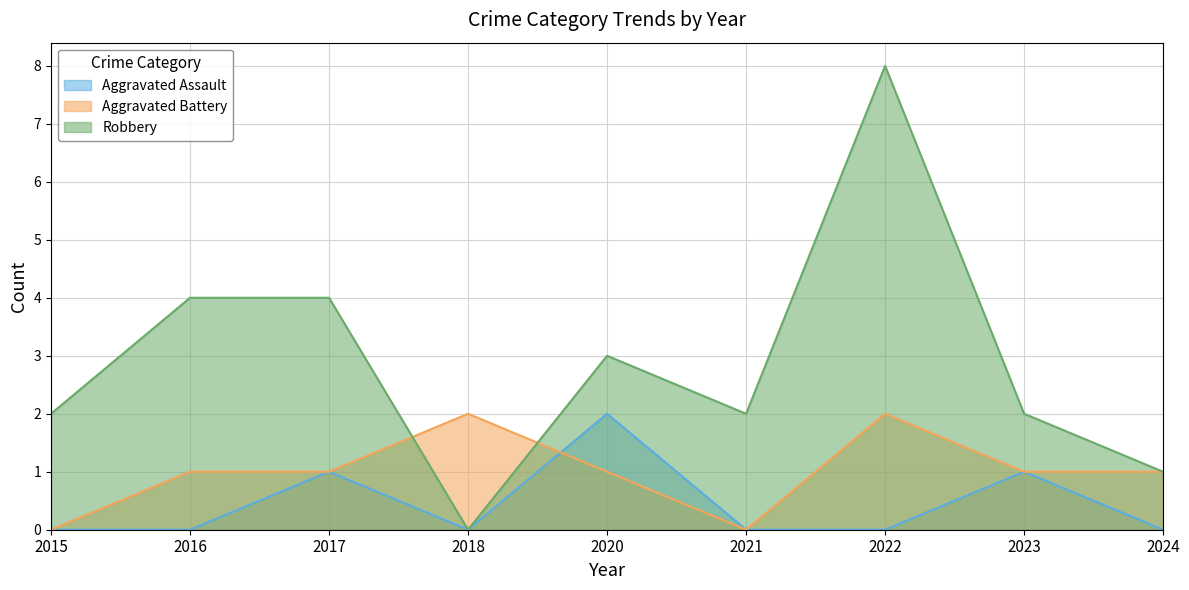

Reading left to right, what are all the values shown in this chart?

Aggravated Assault: 0	0	1	0	2	0	0	1	0
Aggravated Battery: 0	1	1	2	1	0	2	1	1
Robbery: 2	4	4	0	3	2	8	2	1